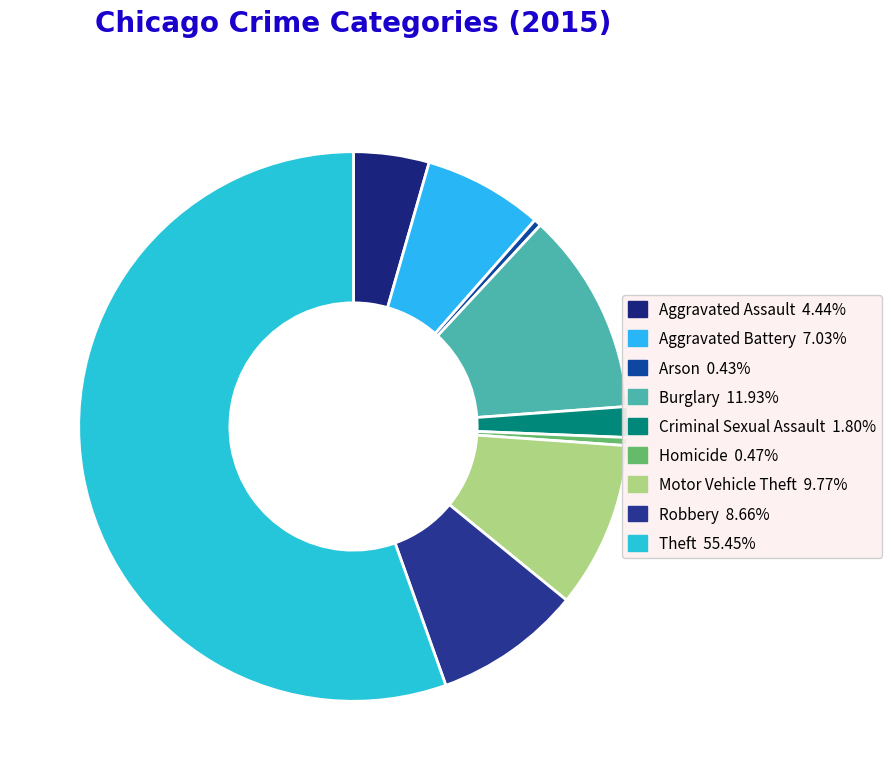

Count the number of slices in the pie.

9